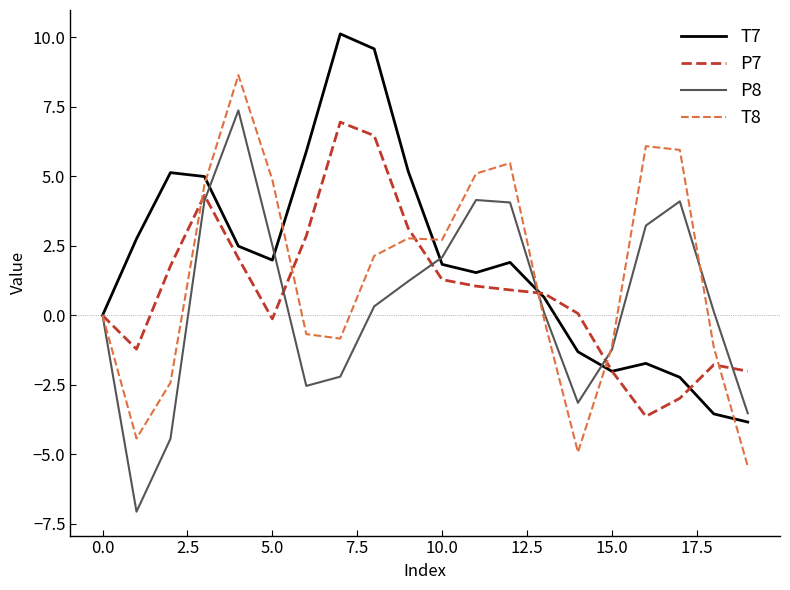

What is the maximum value shown in the chart?

10.1